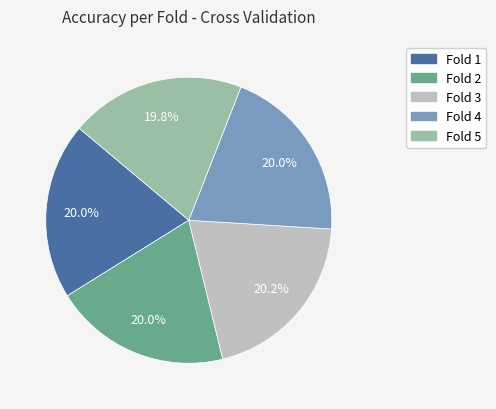

Count the number of slices in the pie.

5